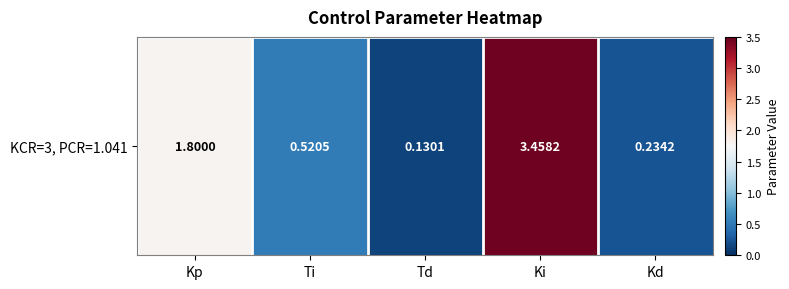

Rank the categories by value from lowest to highest.

Td, Kd, Ti, Kp, Ki